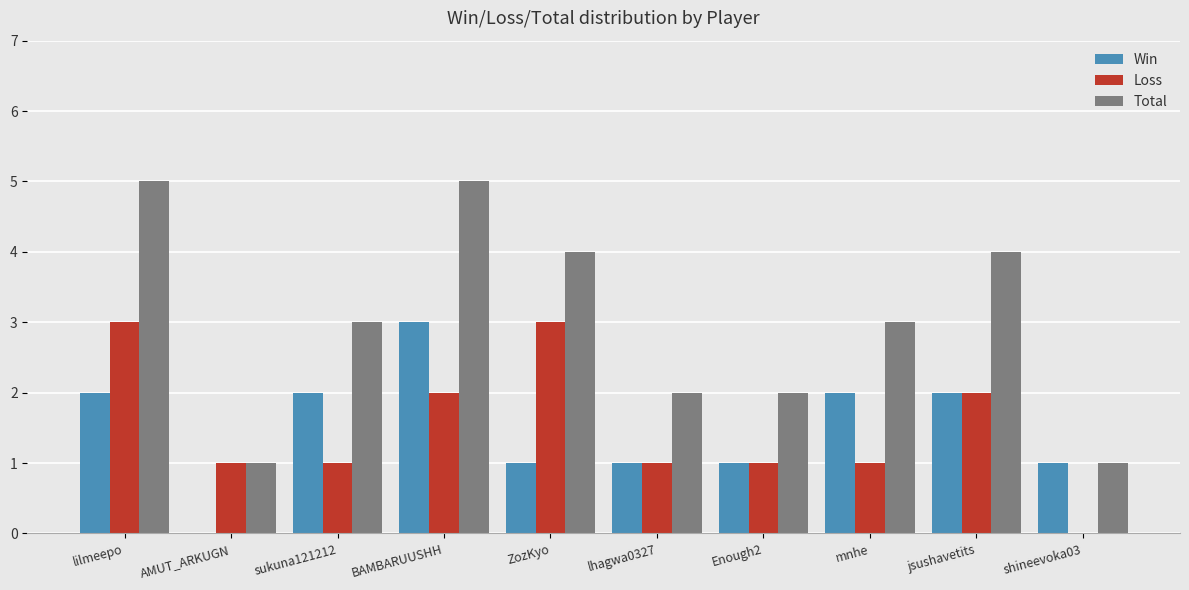

Which series has the largest total across all categories?

Total